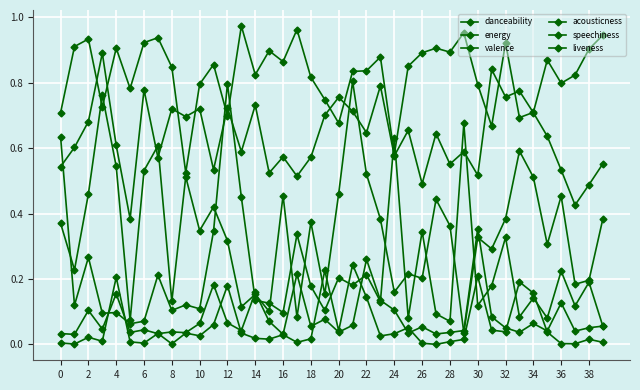

How many distinct data groups are displayed?

6